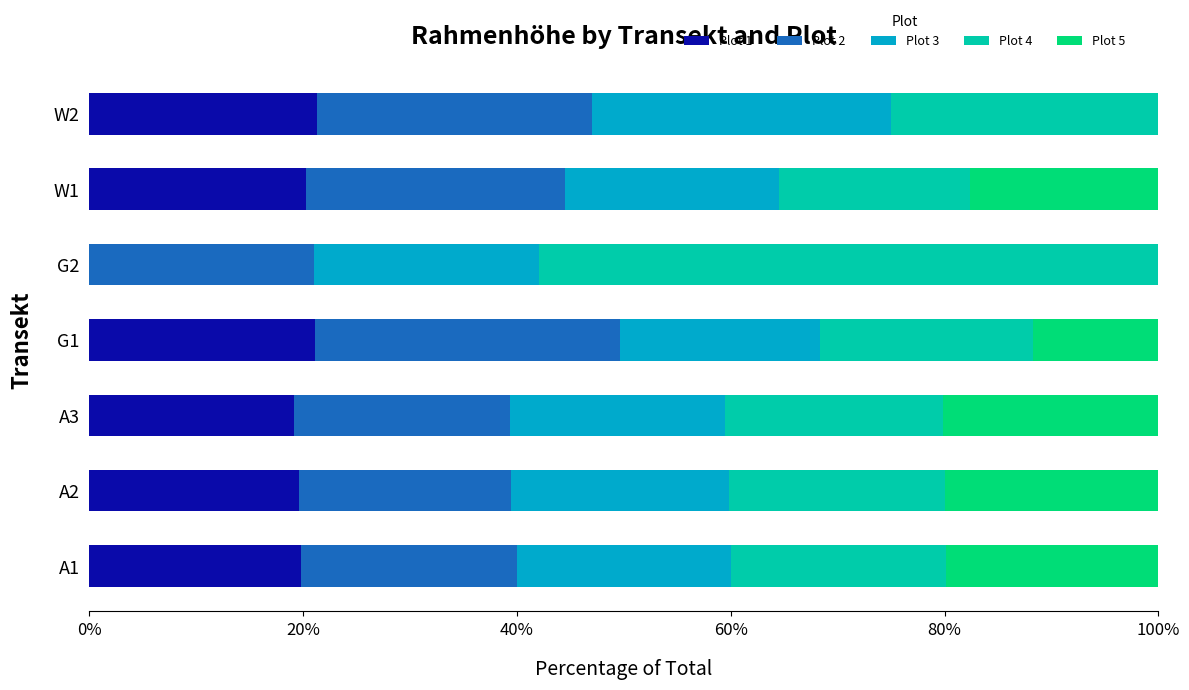

What is the total value across all series at W1?

100.0